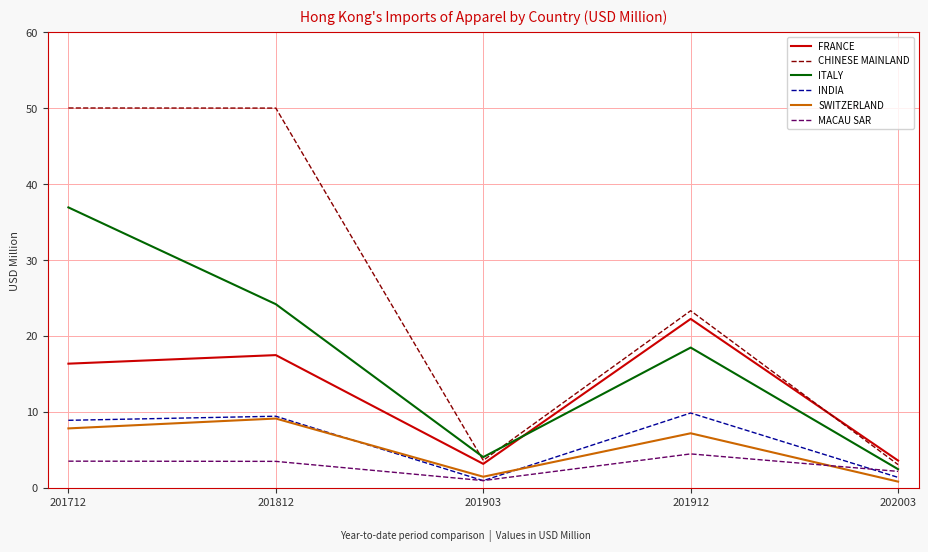

Which series changed the most between 201712 and 202003?

CHINESE MAINLAND